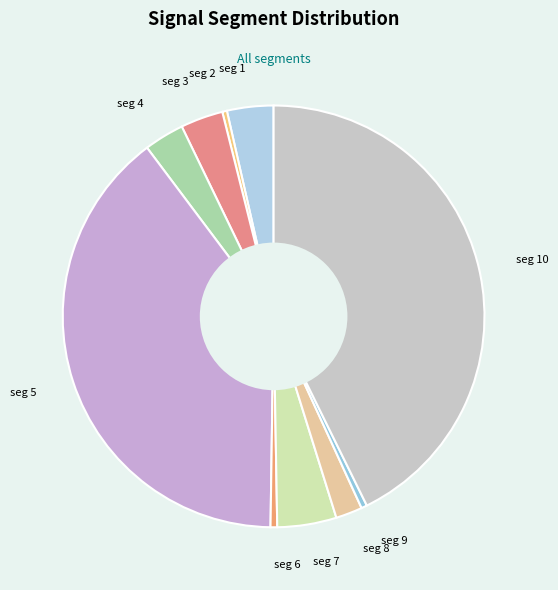

Is there a majority slice in this chart?

No